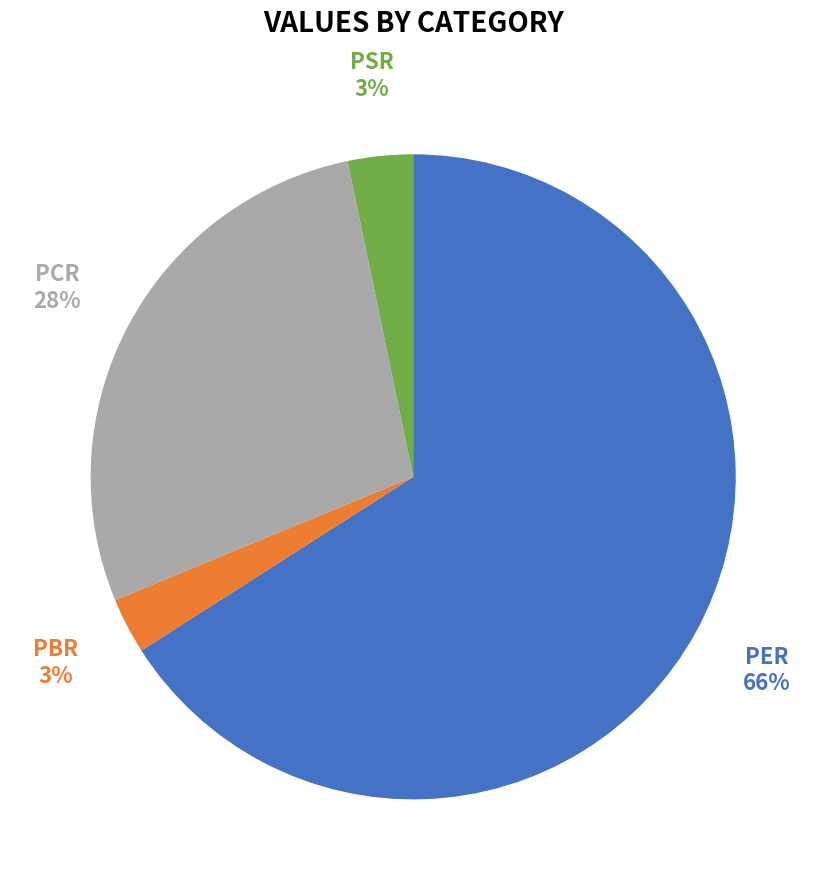

What is the majority slice?

PER